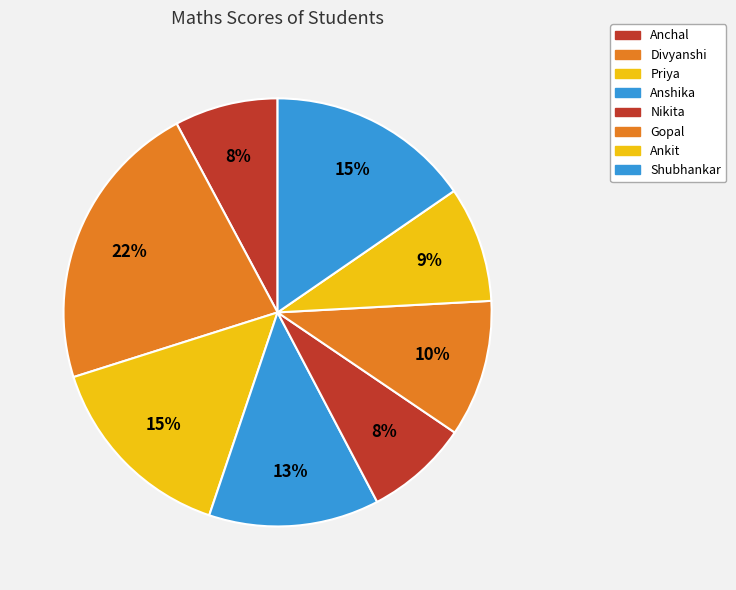

Between Divyanshi and Ankit, which is larger?

Divyanshi